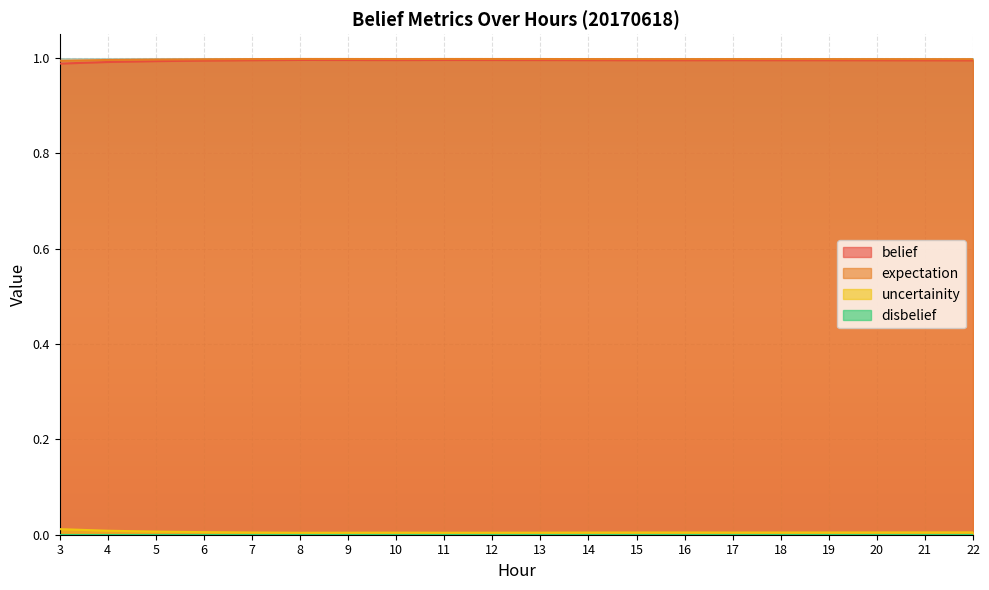

Where is the first local minimum for belief?

10